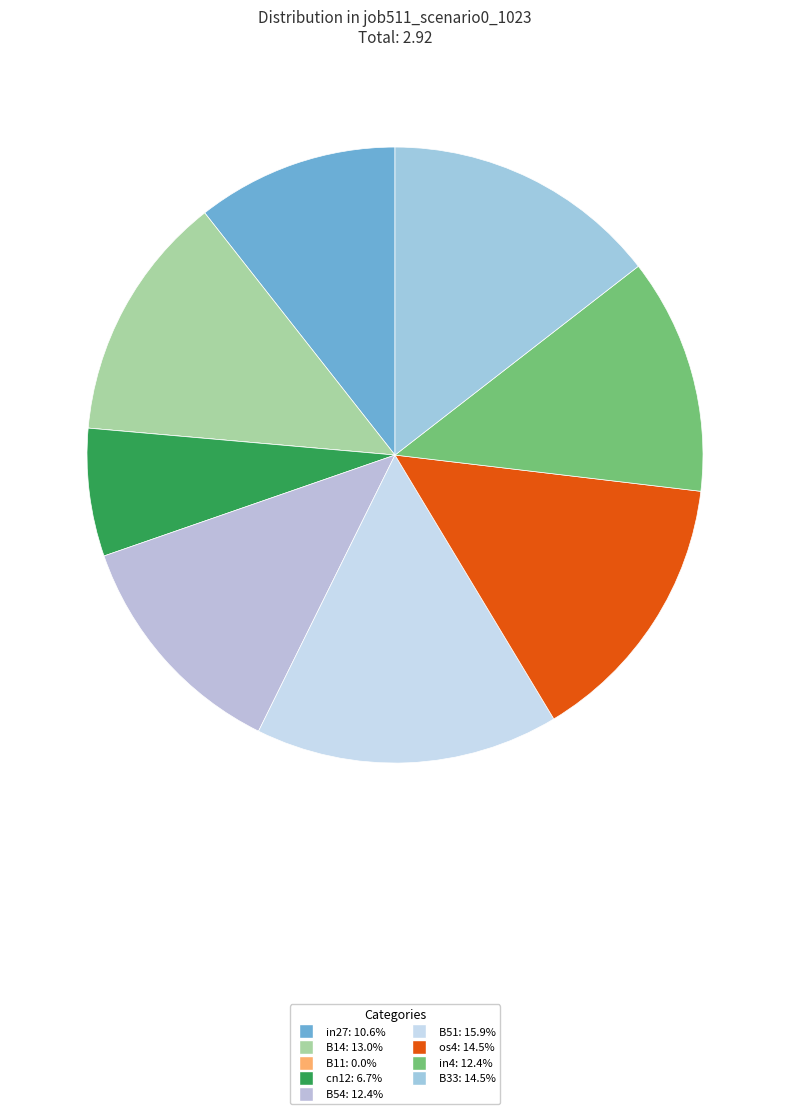

Is there a majority slice in this chart?

No